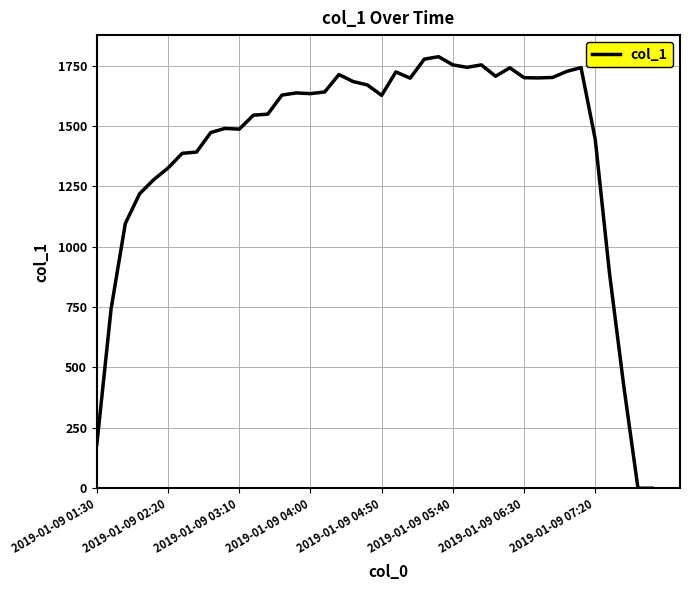

What is the difference between the maximum and minimum values?

1787